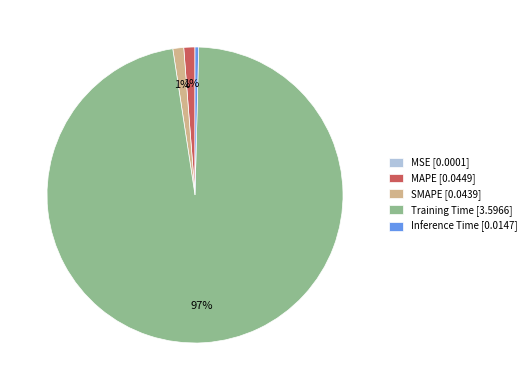

To the nearest percent, what percentage of the pie is MAPE [0.0449]?

1%